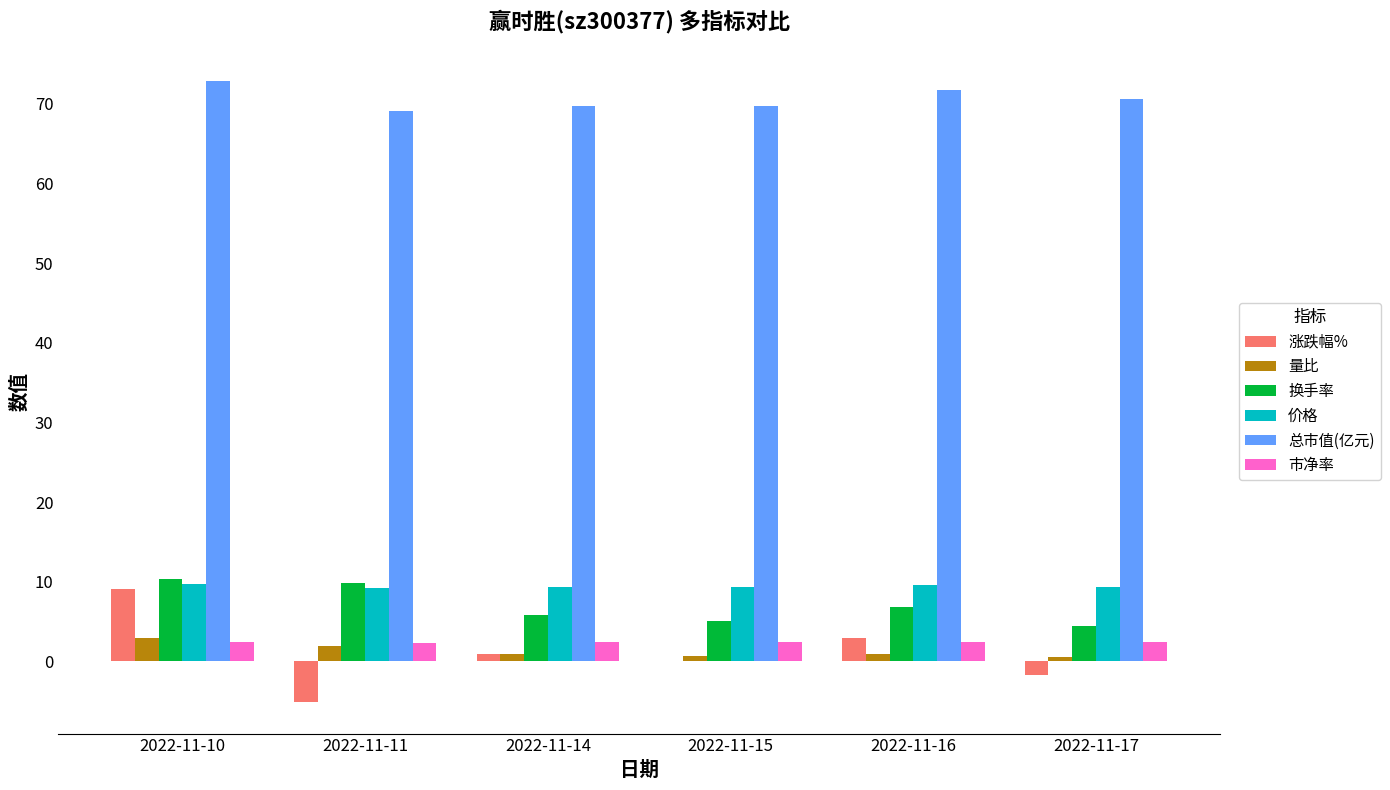

What is the sum of all 价格 values?

56.4